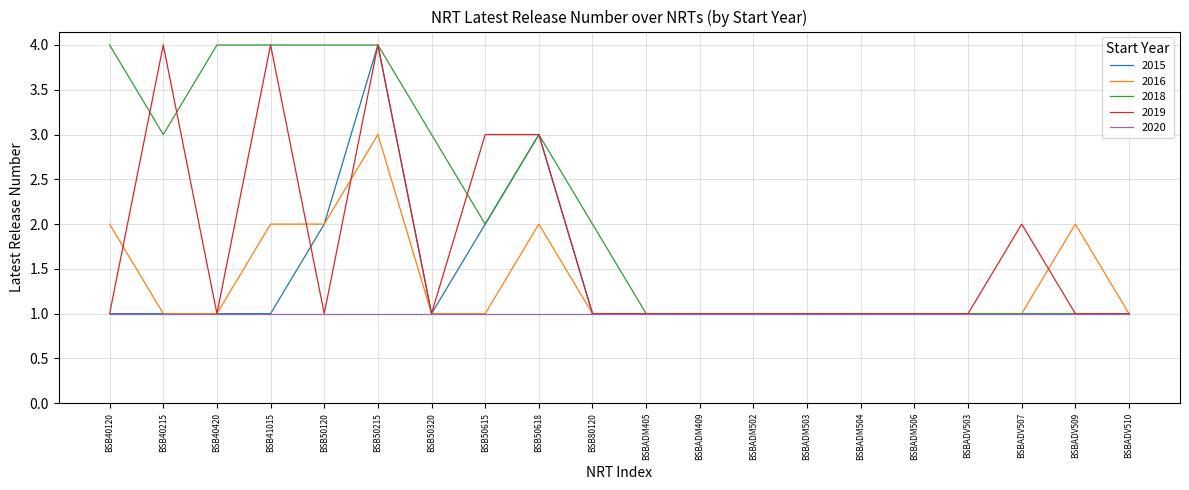

Does the chart display data point markers on the line(s)?

No